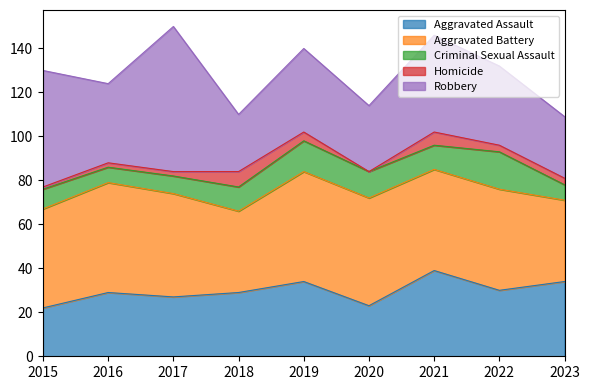

Which has a higher value, 2021 or 2018?

2021